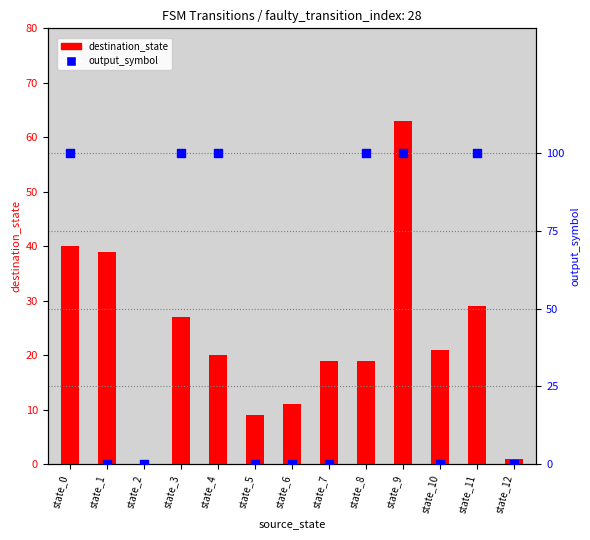

What is the total value across all series at state_9?

64